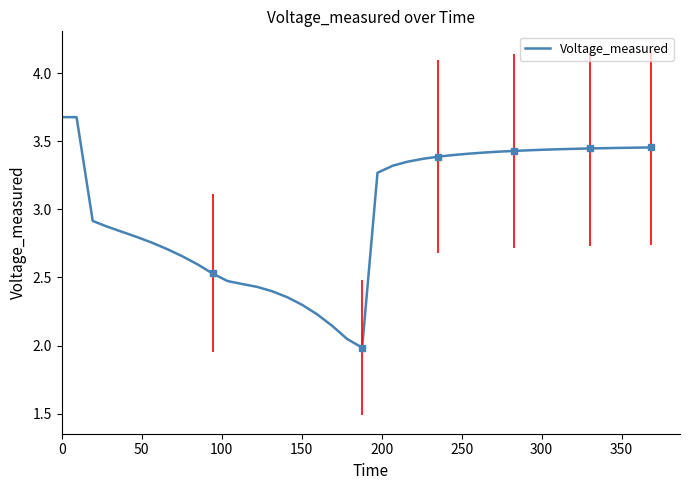

What is the difference between the second highest and minimum values?

1.7